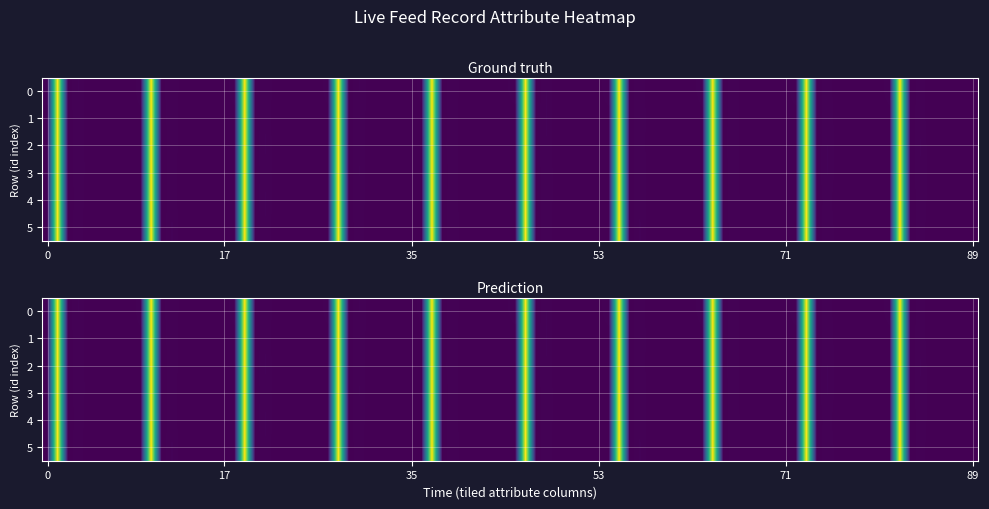

How many distinct data groups are displayed?

6